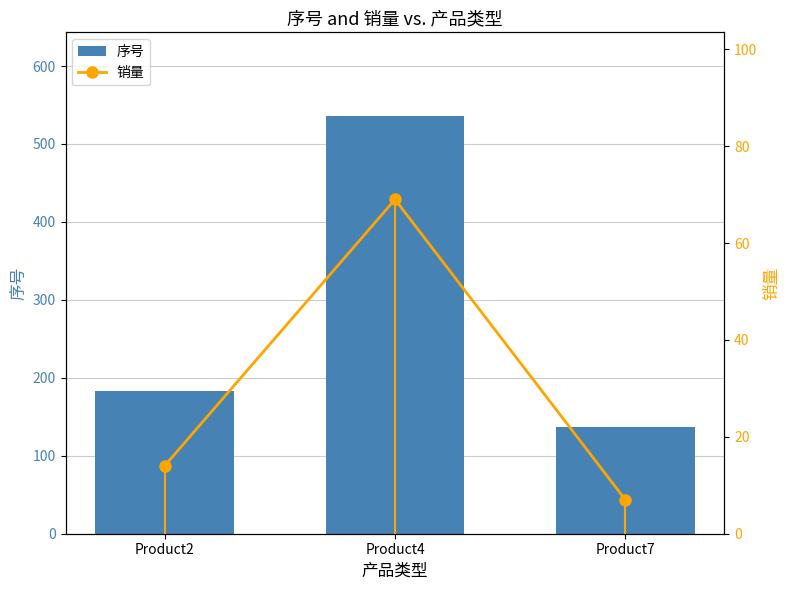

Rank the categories by 序号 value from highest to lowest.

Product4, Product2, Product7